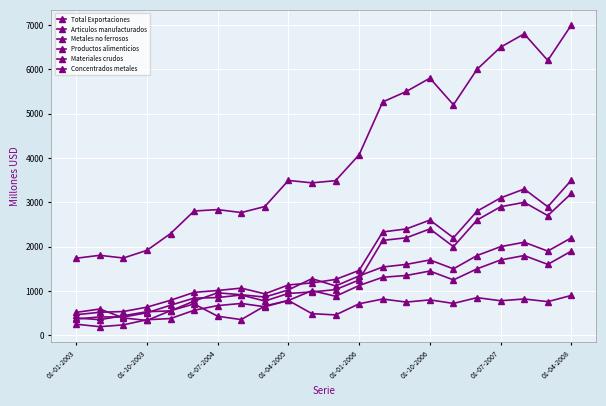

How many data points in Metales no ferrosos are less than 1031?

11